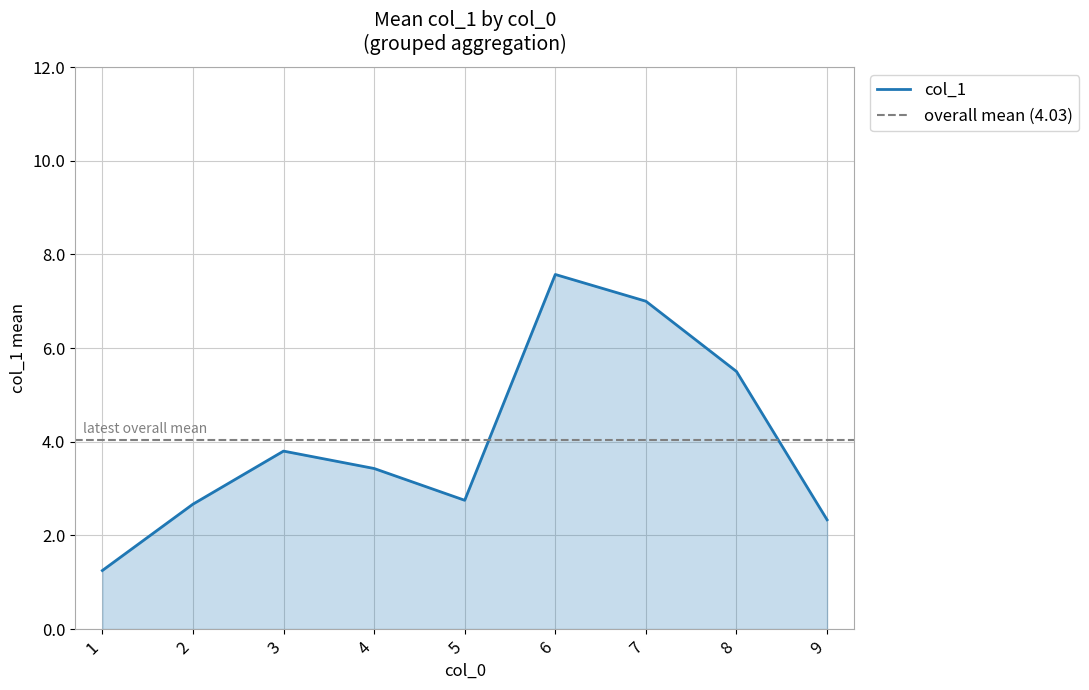

At which label does col_1 reach its peak?

6